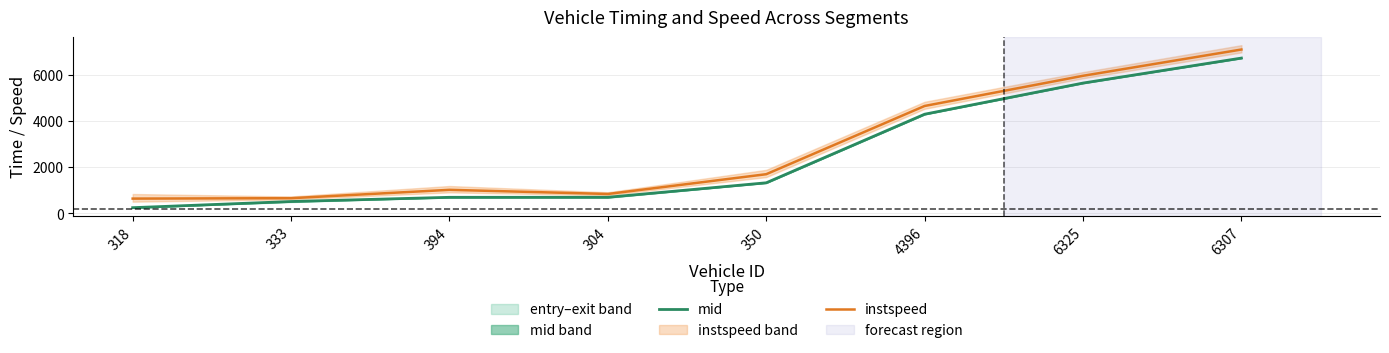

Which series has the widest spread of values?

mid